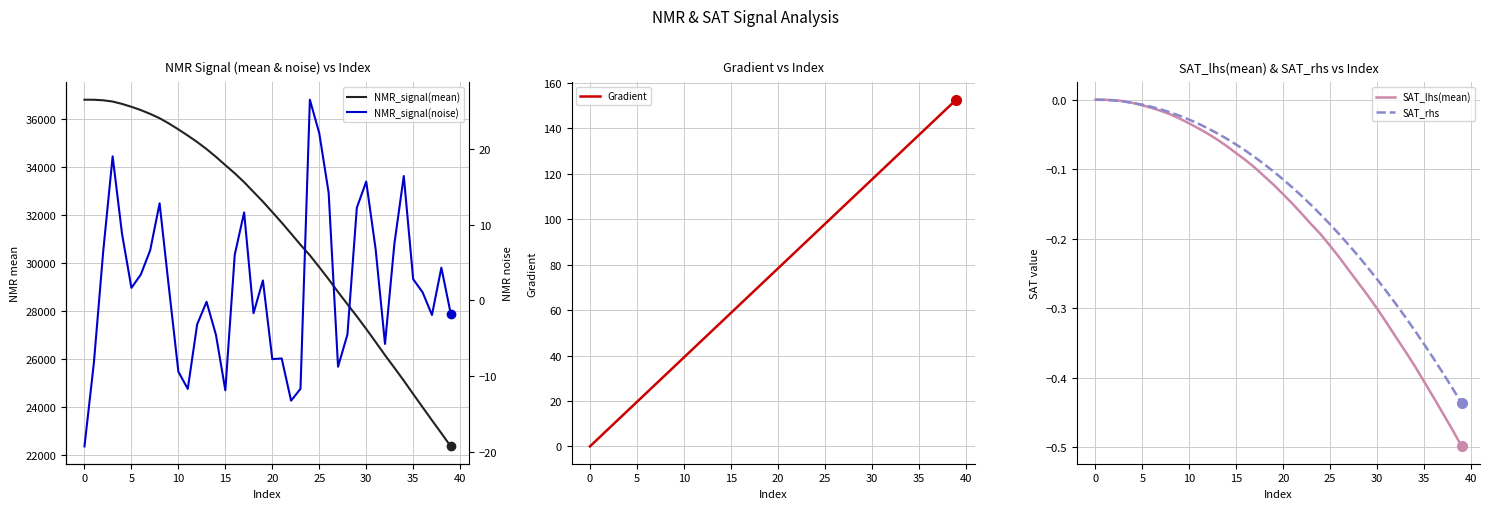

The value of Gradient at 15 is 40.6. True or false?

False